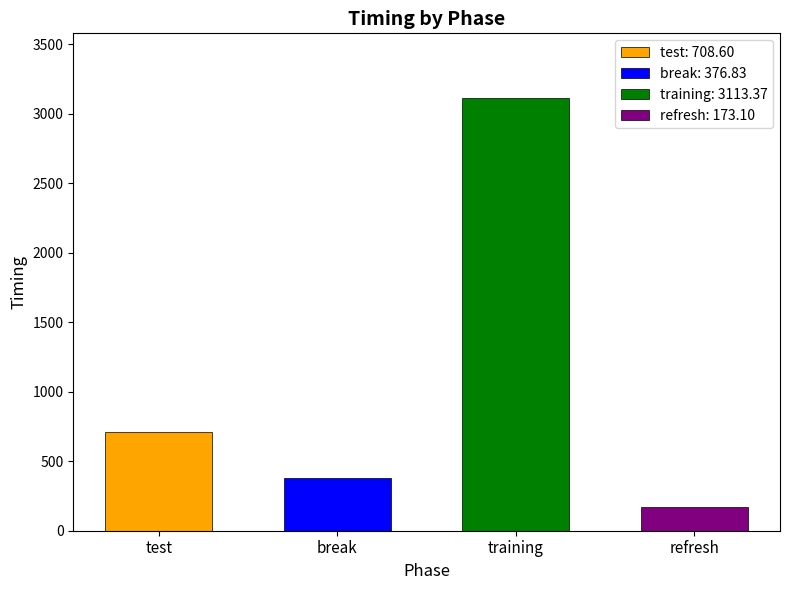

What is the label of the 1st bar from the left?

test